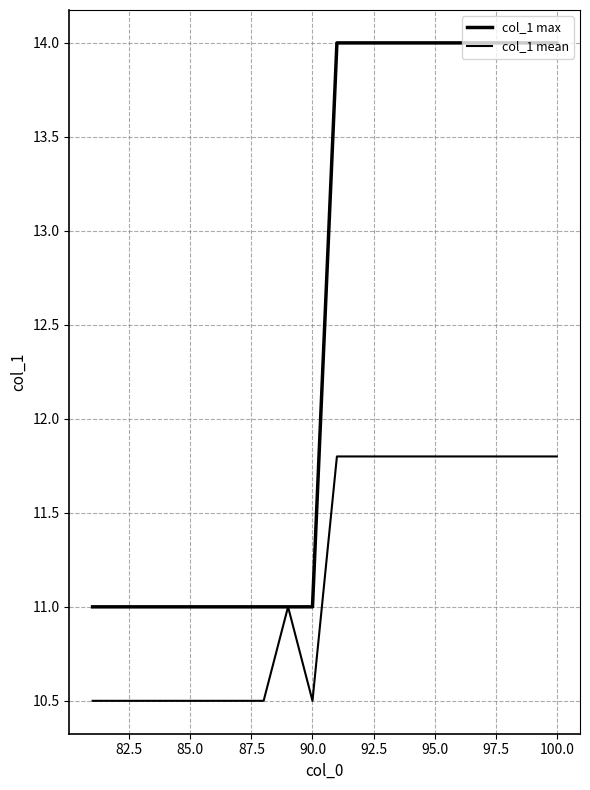

Does the chart display data point markers on the line(s)?

No